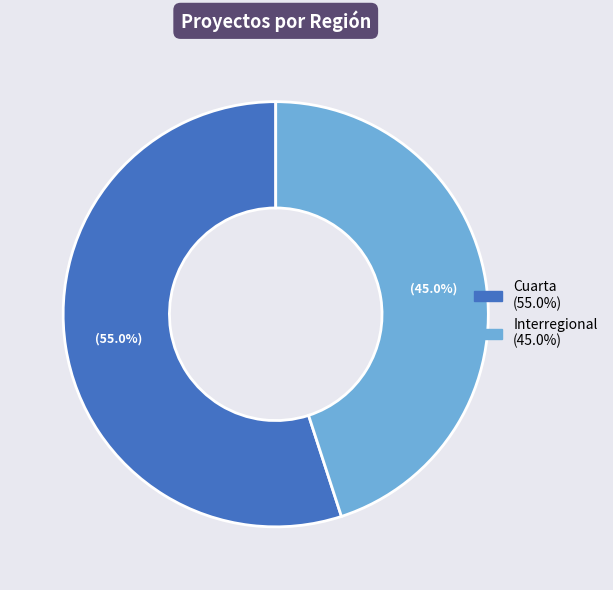

Is there a majority slice in this chart?

Yes